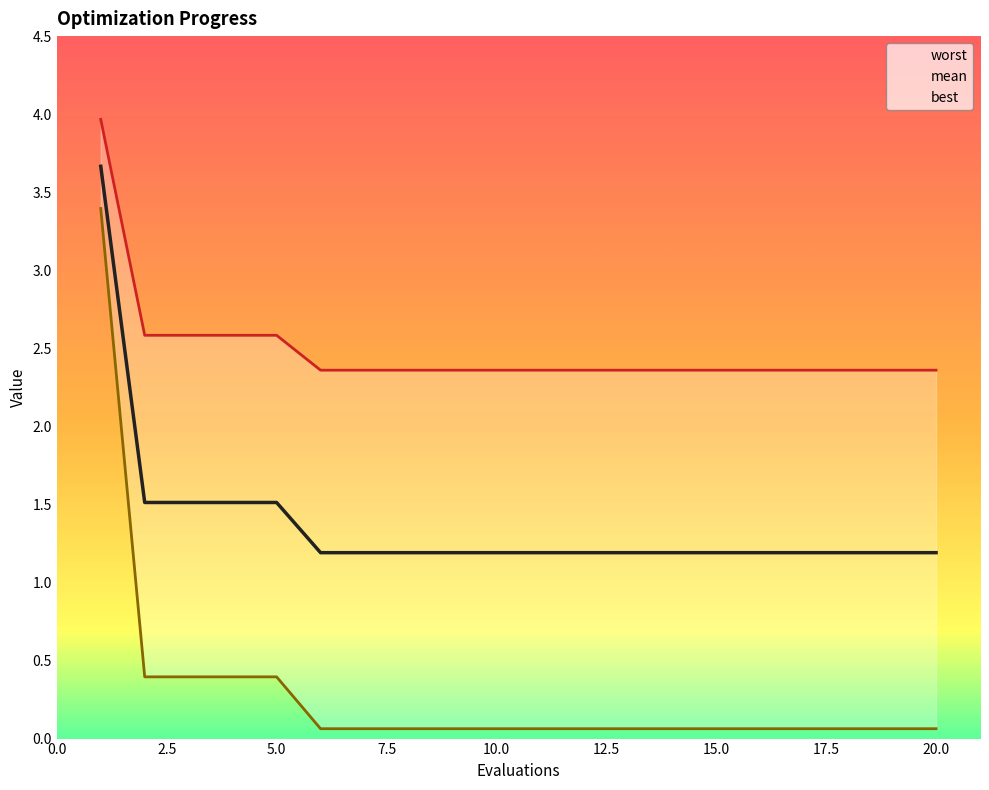

True or false: worst has more than 2 interior local peaks.

False